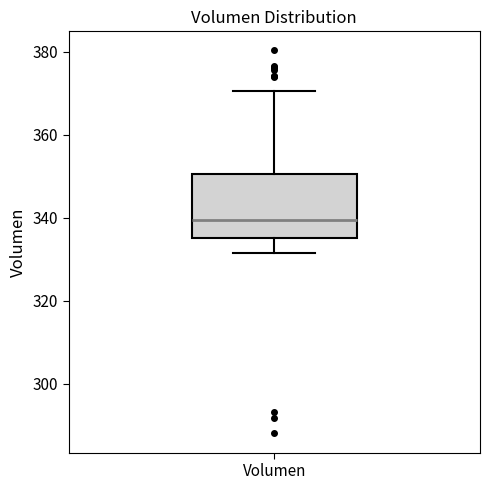

Read this box plot against the y-axis: the position of the median line, the range covered by the box, and the ends of both whiskers. The values are not printed on the chart, so give them approximately, as read against the axis.

median 340, box 336 to 350, whiskers 332 to 370